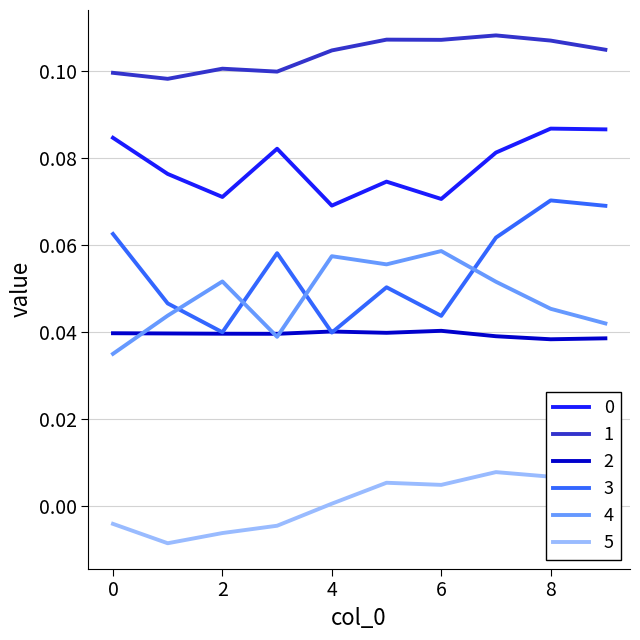

True or false: 5 and 0 intersect in this chart.

False